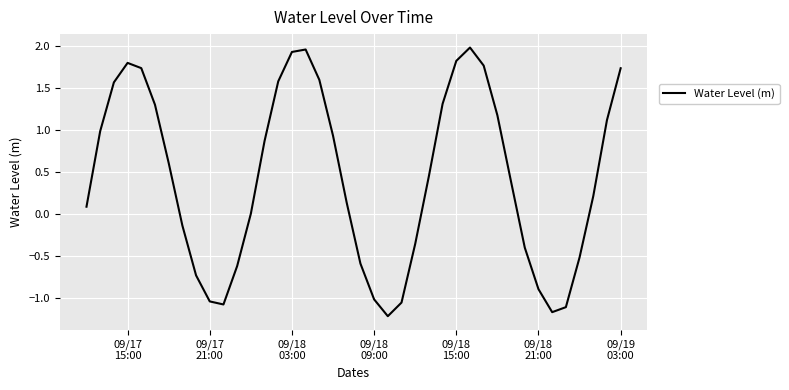

What is the difference between the maximum and minimum values?

3.2